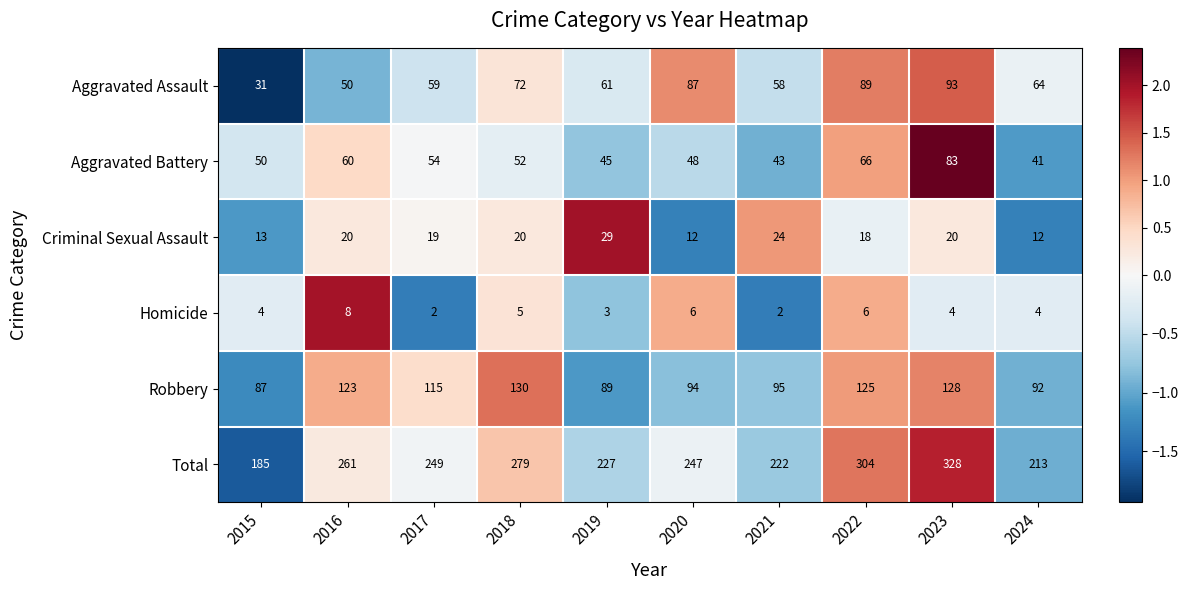

Which series has the largest range (max minus min)?

Total